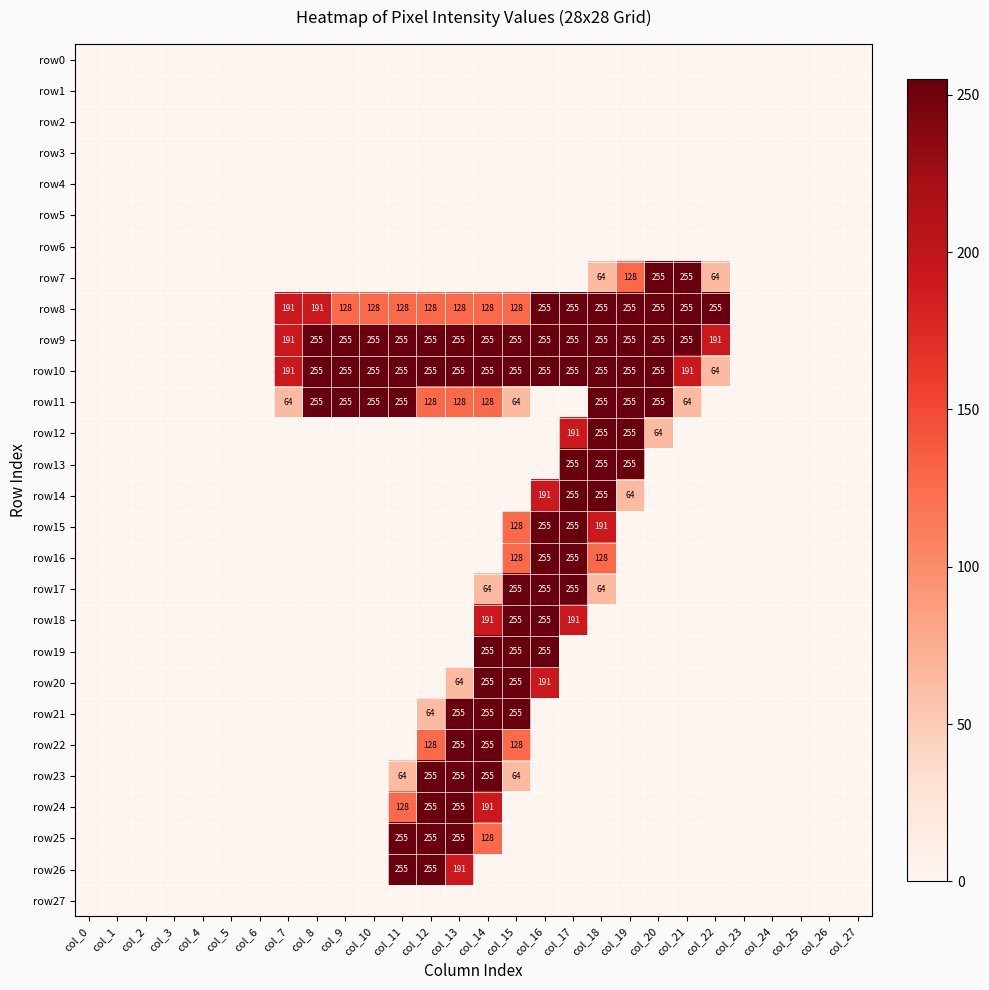

True or false: row7 has a value of 64 at col_22.

True